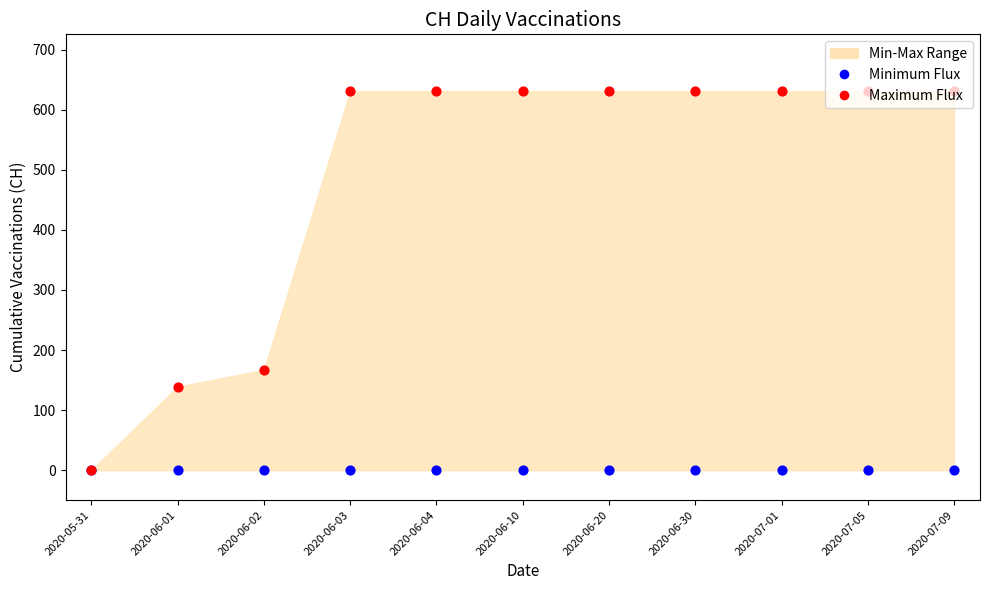

Is the value of Maximum Flux at 2020-06-20 greater than the value of Minimum Flux at 2020-05-31?

Yes